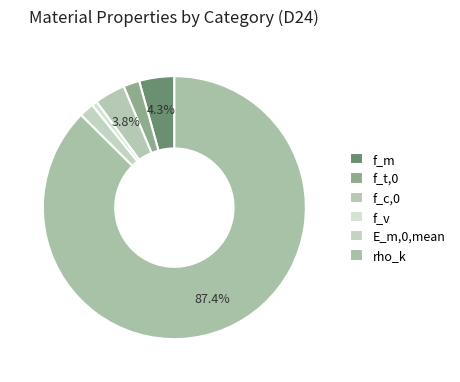

How many segments does this pie chart have?

6